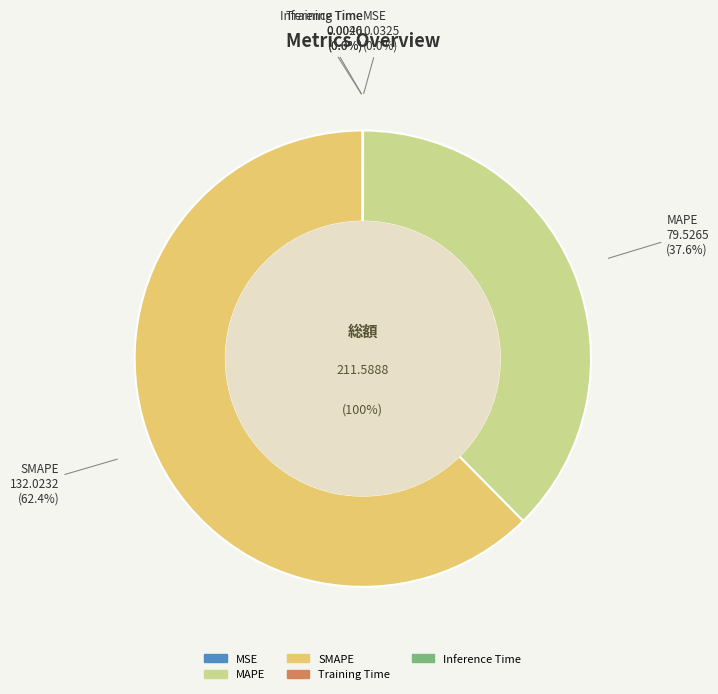

Is SMAPE the majority of the pie?

Yes